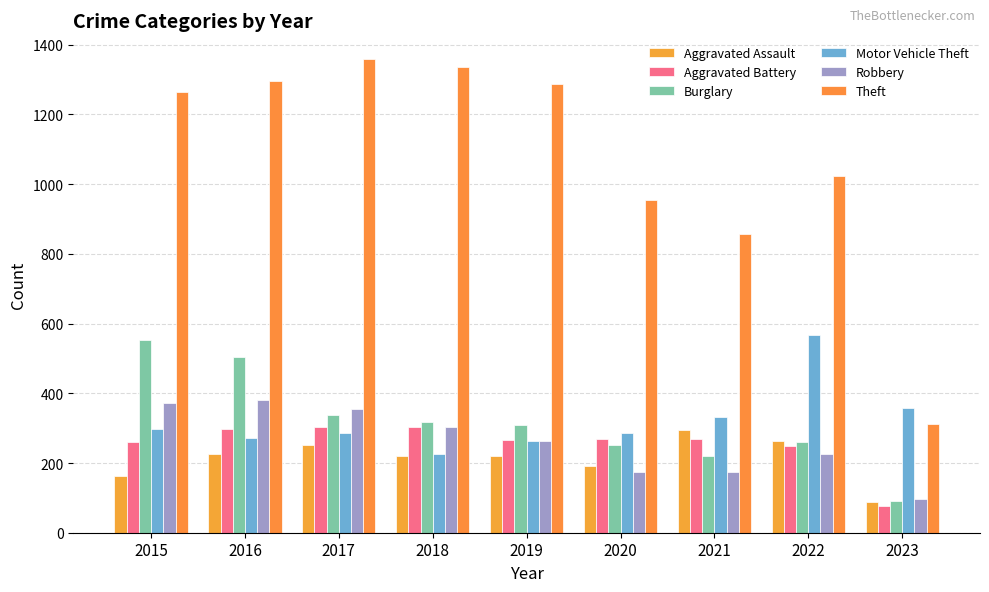

What is the spread (max minus min) of values at 2021?

681